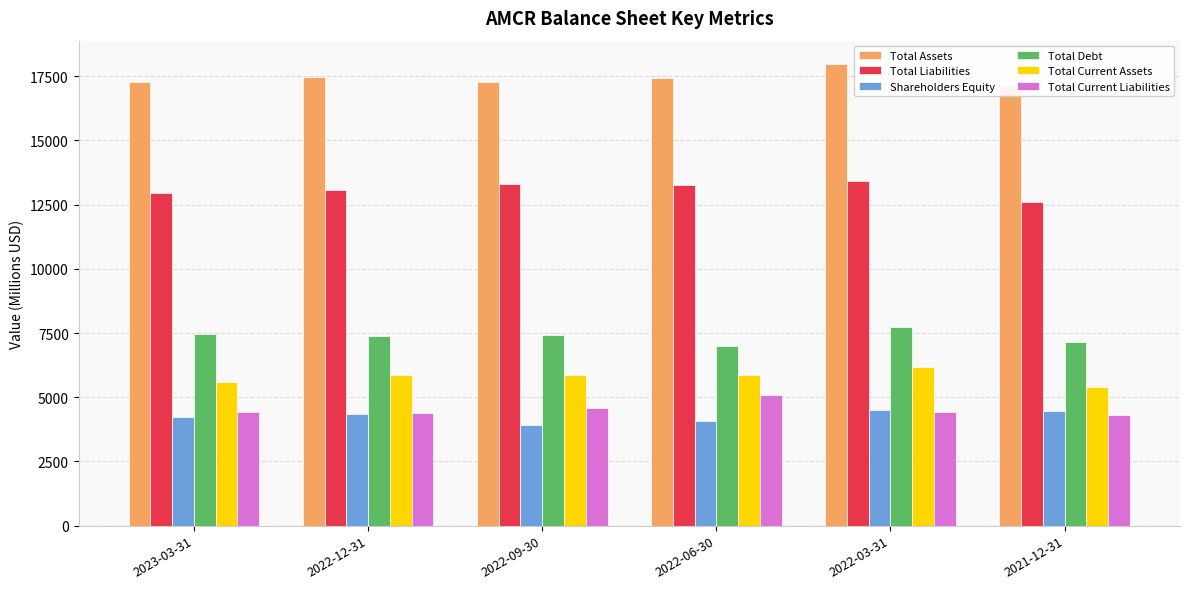

What is the difference between the Shareholders Equity values at 2022-06-30 and 2023-03-31?

166